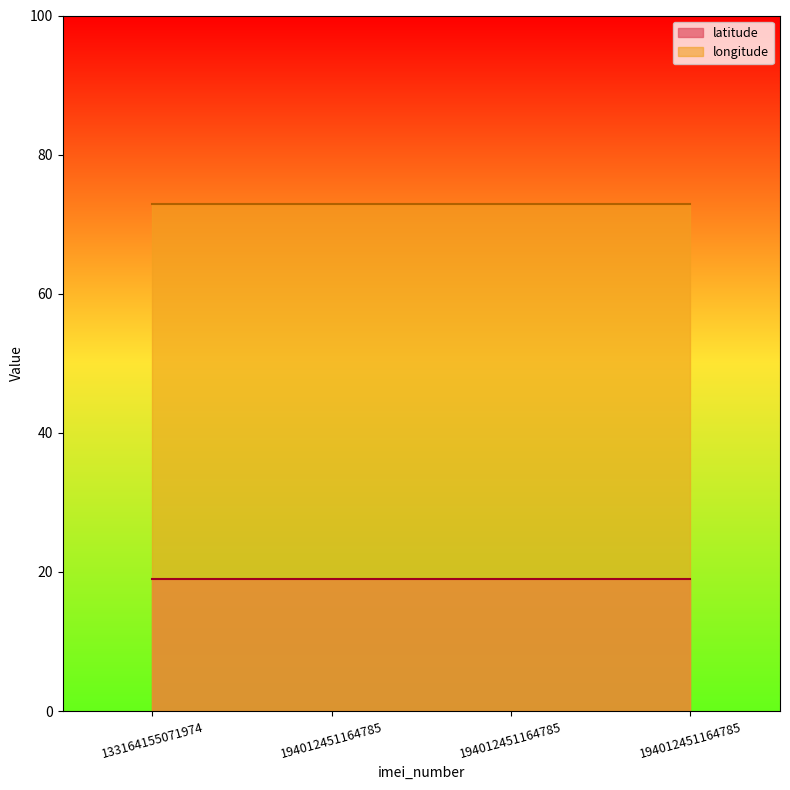

Which label corresponds to the largest value in the chart?

133164155071974